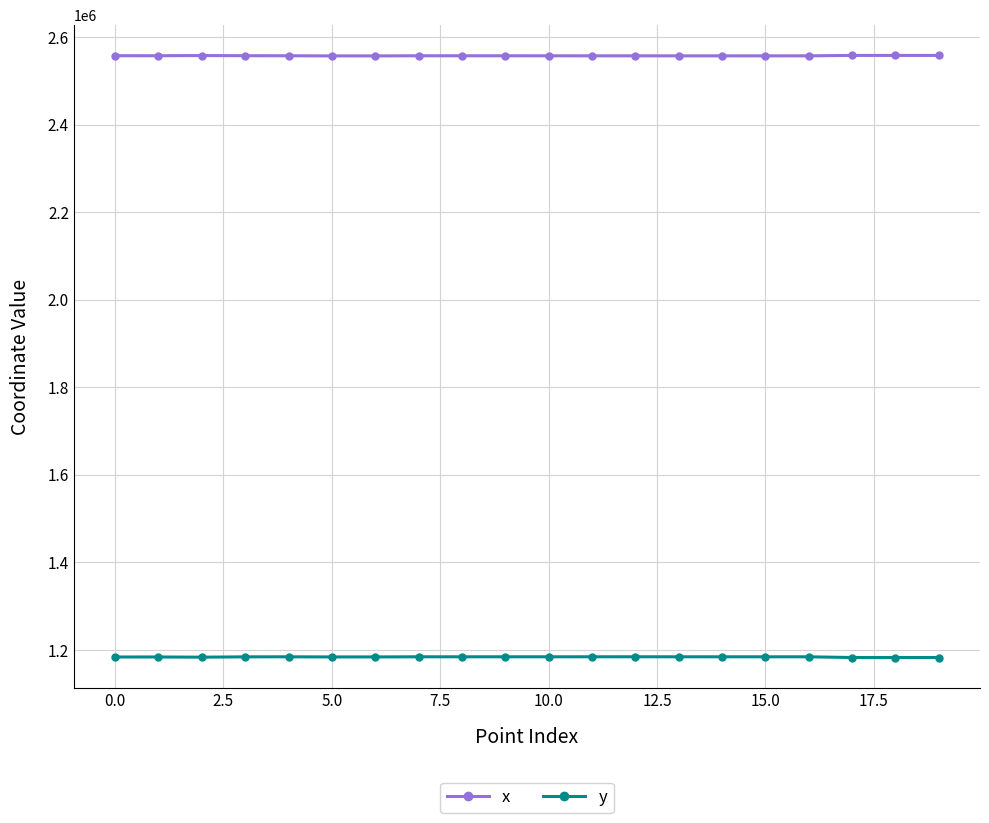

The y series shows 1184057.0 at 0.0. True or false?

True